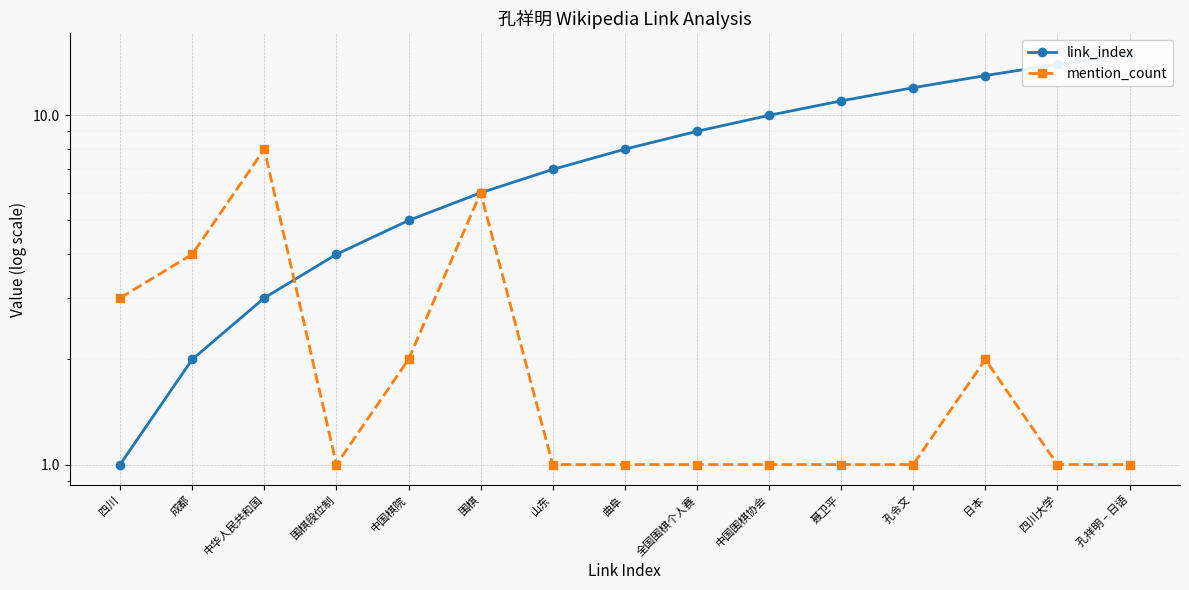

What is the label of the 1st point from the left?

四川